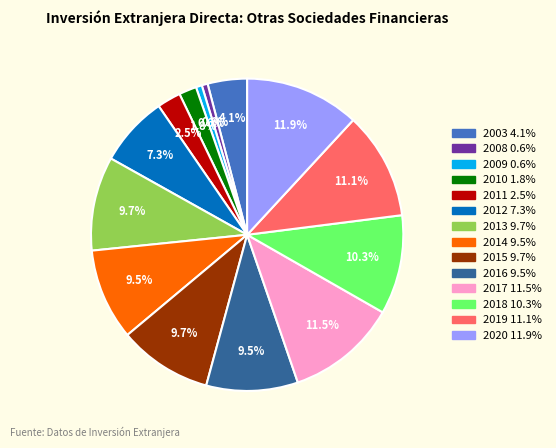

Is there a majority slice in this chart?

No